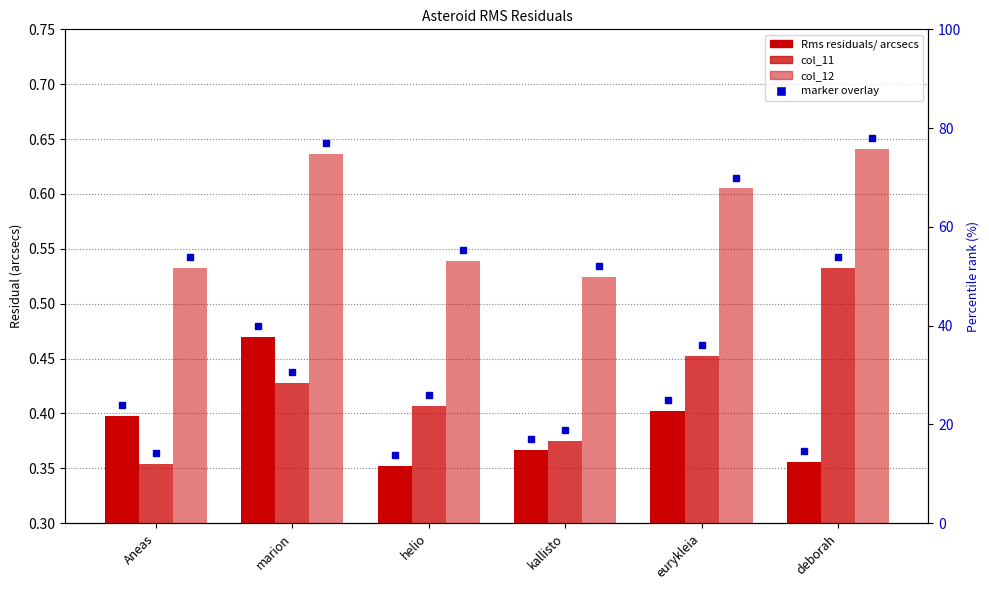

What is the total value across all series at eurykleia?

1.5